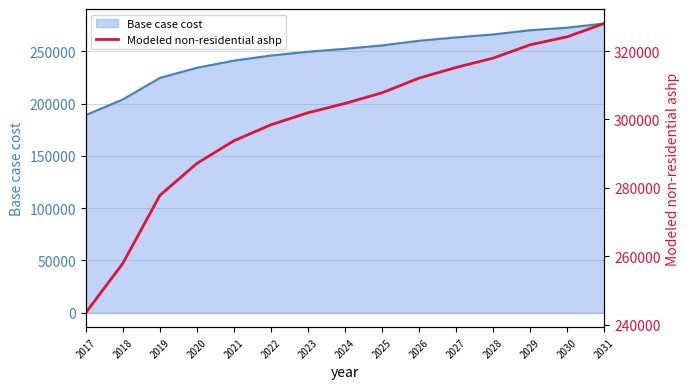

What is the difference between the maximum and minimum values?

84503.9